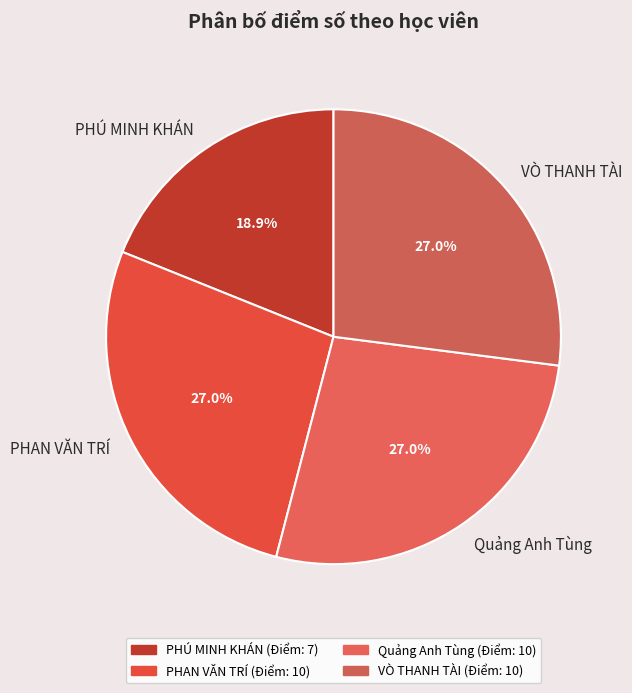

How many segments does this pie chart have?

4